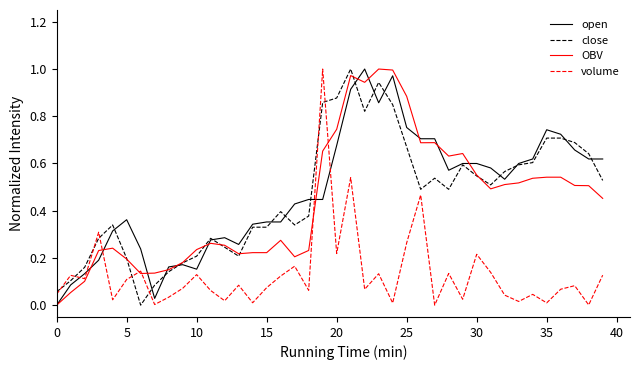

What is the sum of all open values?

19.1